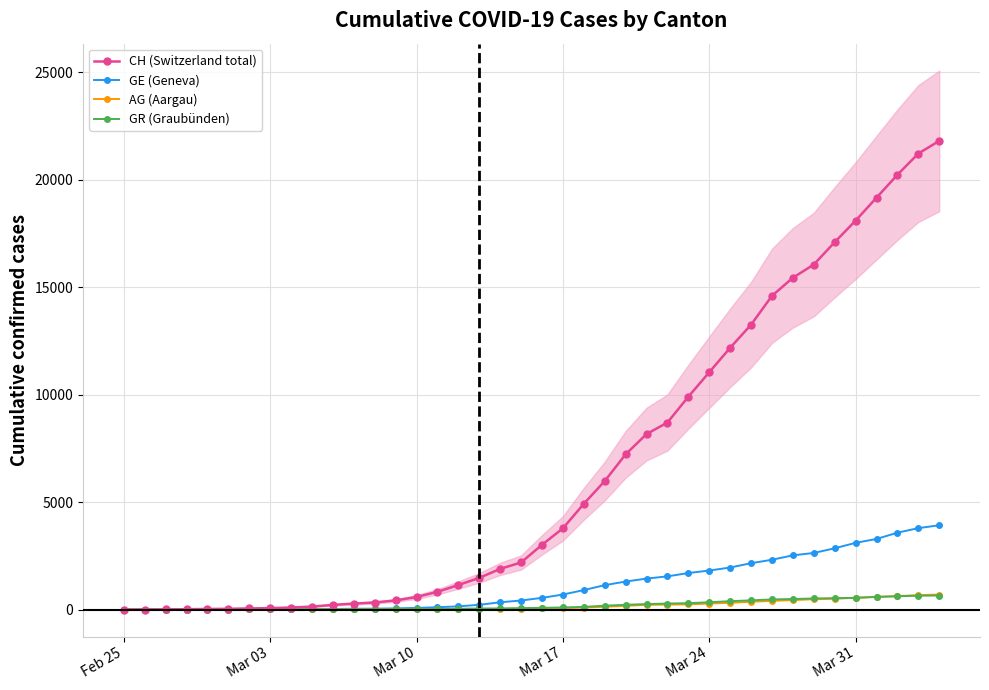

What is the maximum value for AG (Aargau)?

702